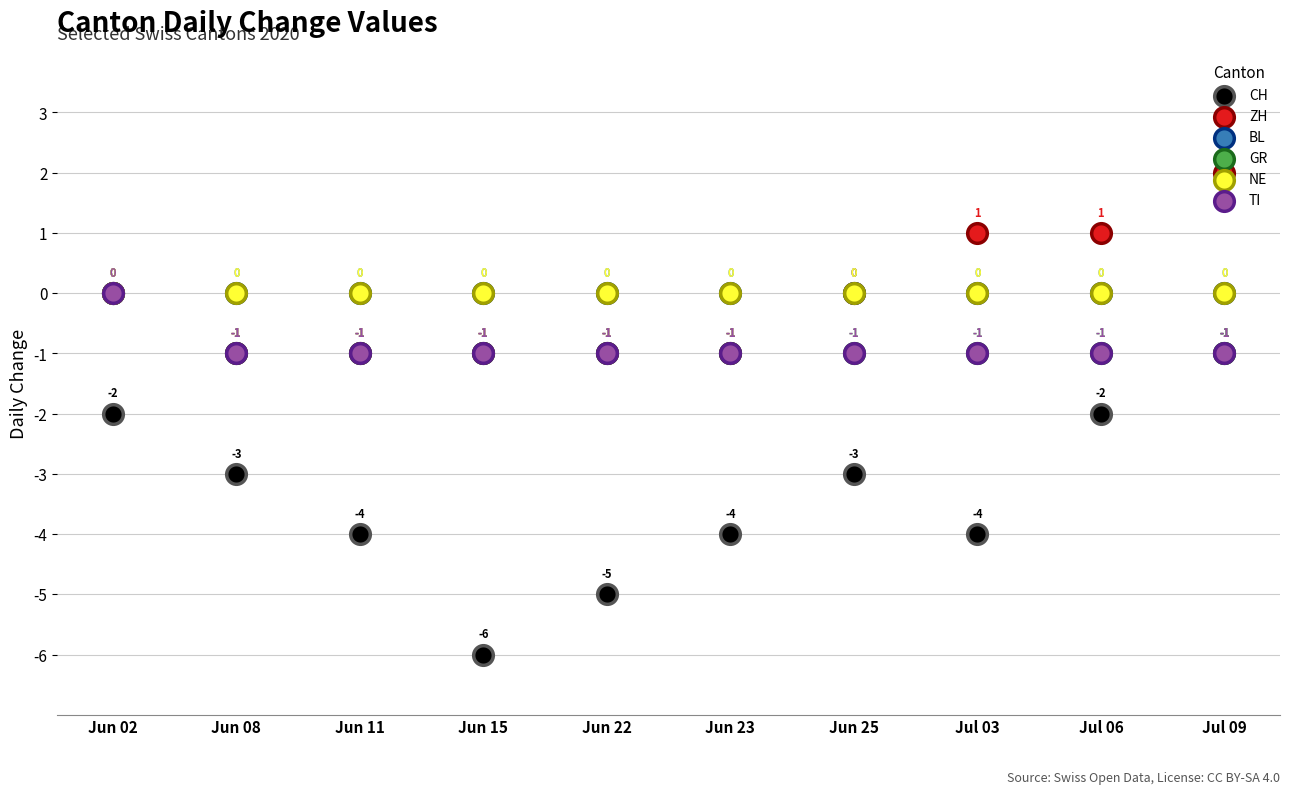

Which series reaches the minimum Y coordinate?

CH